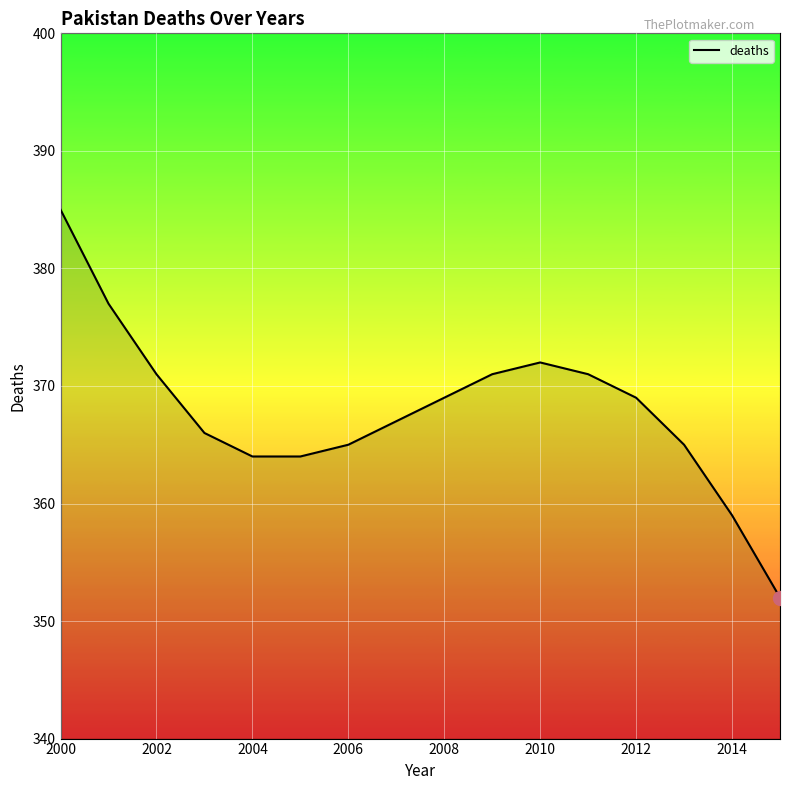

Does the chart have visible grid lines?

Yes